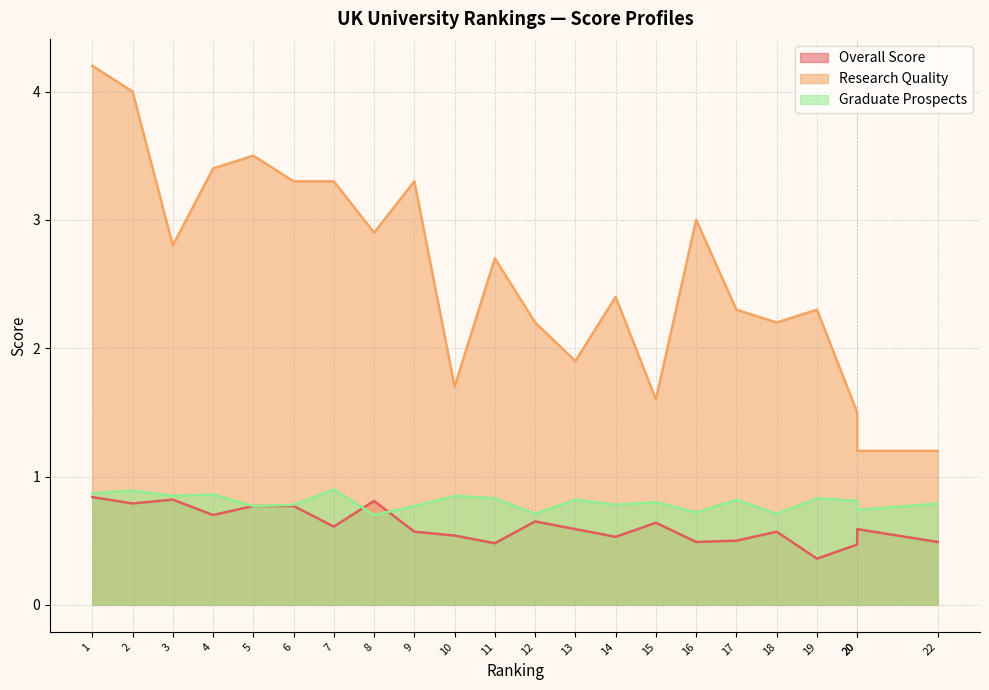

What is the value of the Overall Score point at the 10th from the left?

0.5